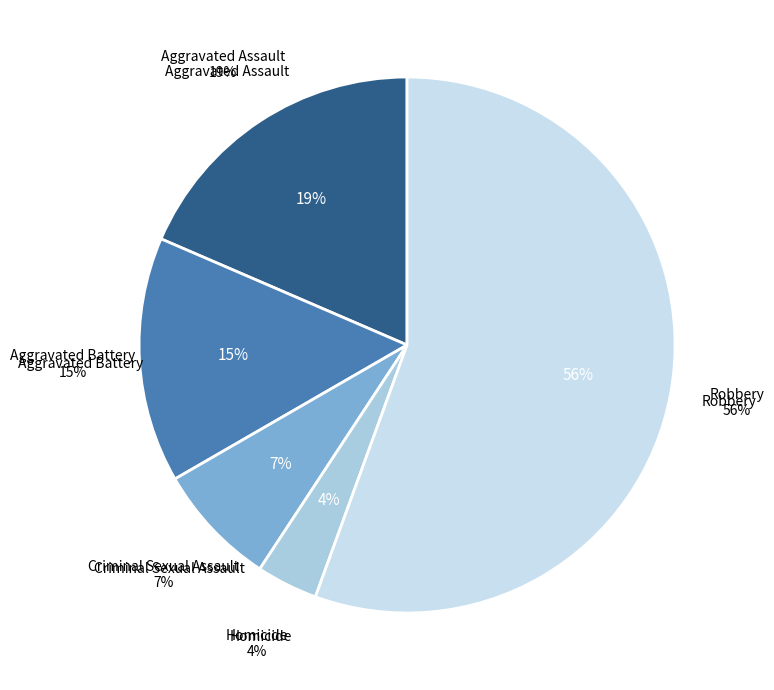

What is the total percentage of Aggravated Assault and Aggravated Battery?

33.3%